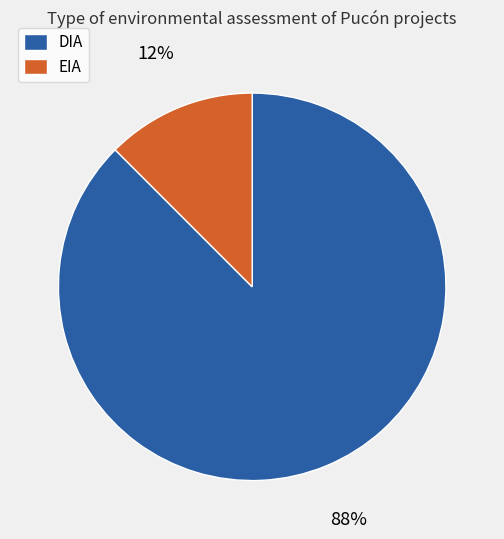

Which slice represents more than half of the pie?

DIA